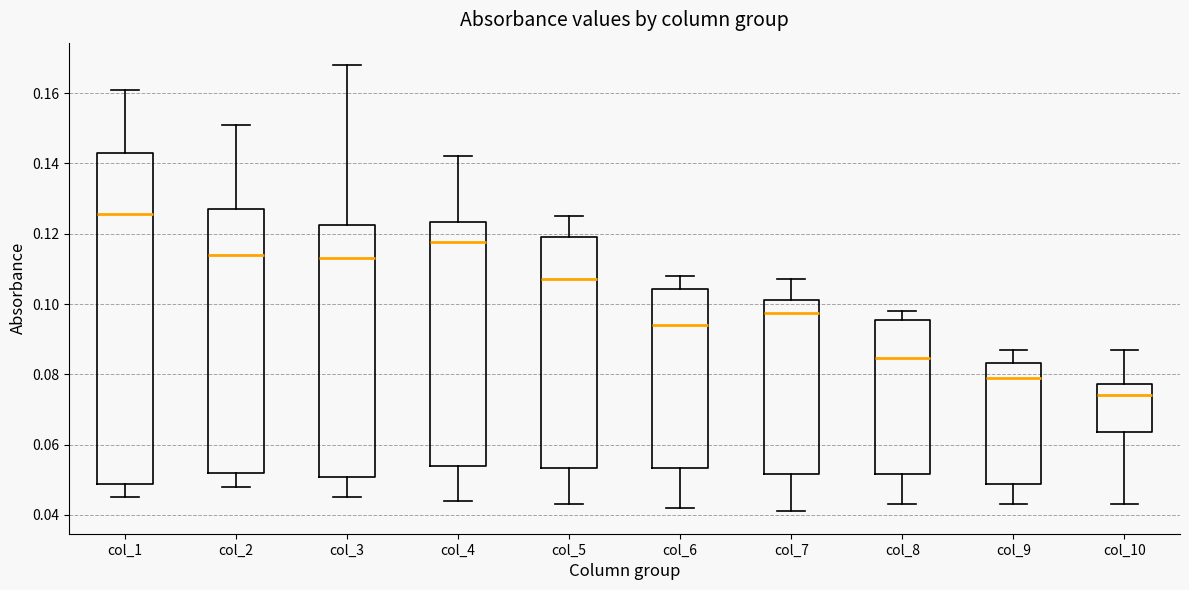

Which box has the lowest median line?

col_10